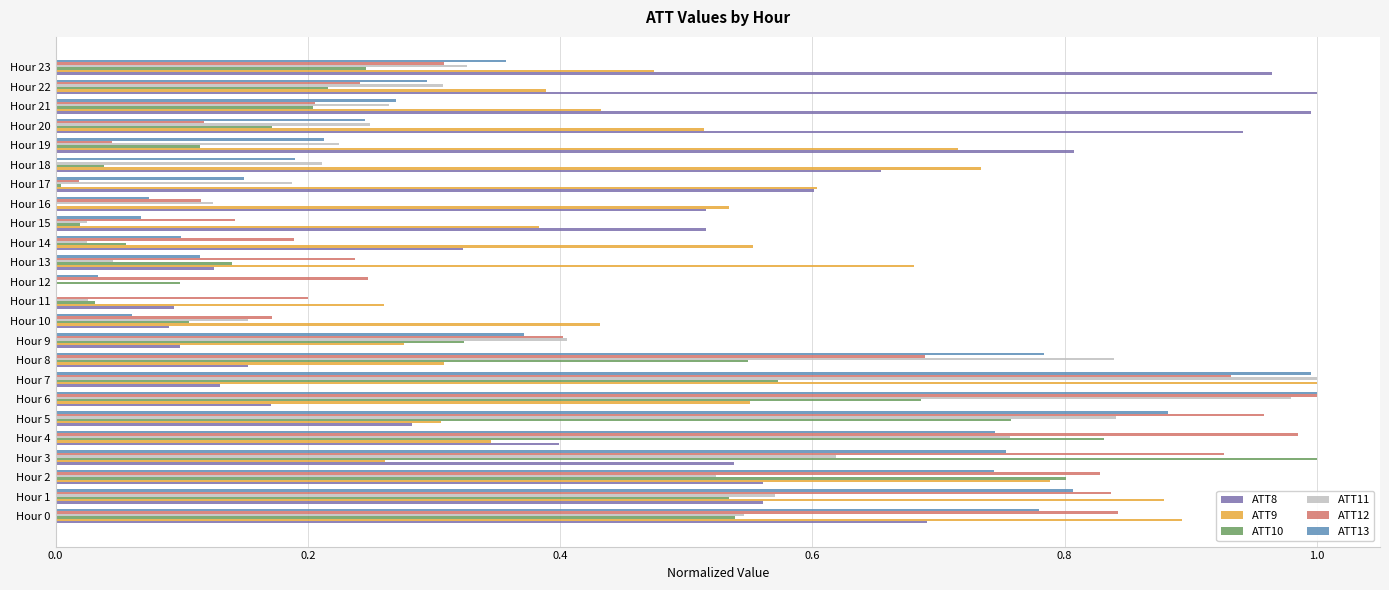

The value of ATT12 at Hour 6 is 1.0. True or false?

True